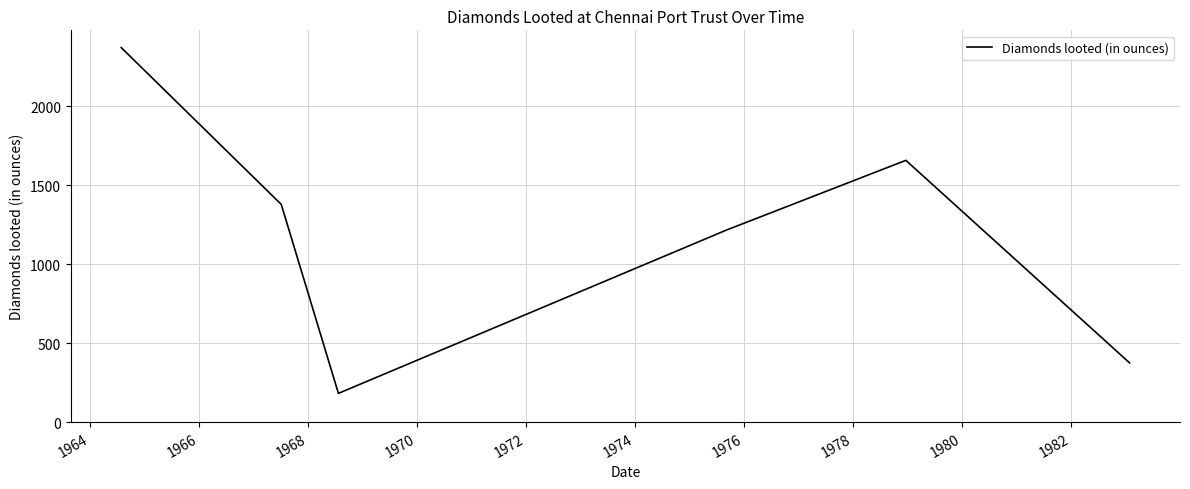

What is the difference between the maximum and minimum values?

2190